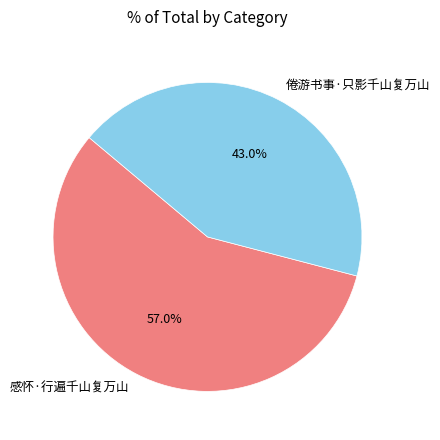

Does 感怀·行遍千山复万山 represent more than half of the total?

Yes